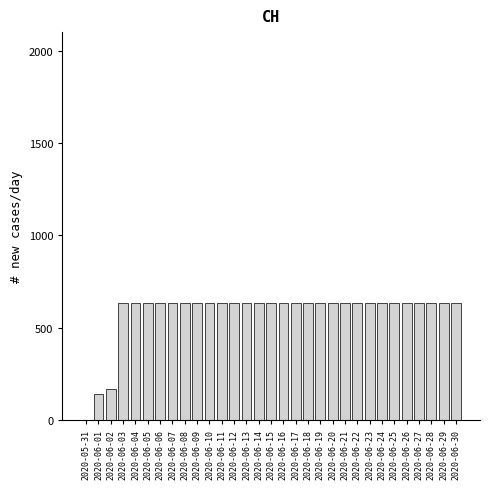

What is the greatest value displayed?

631